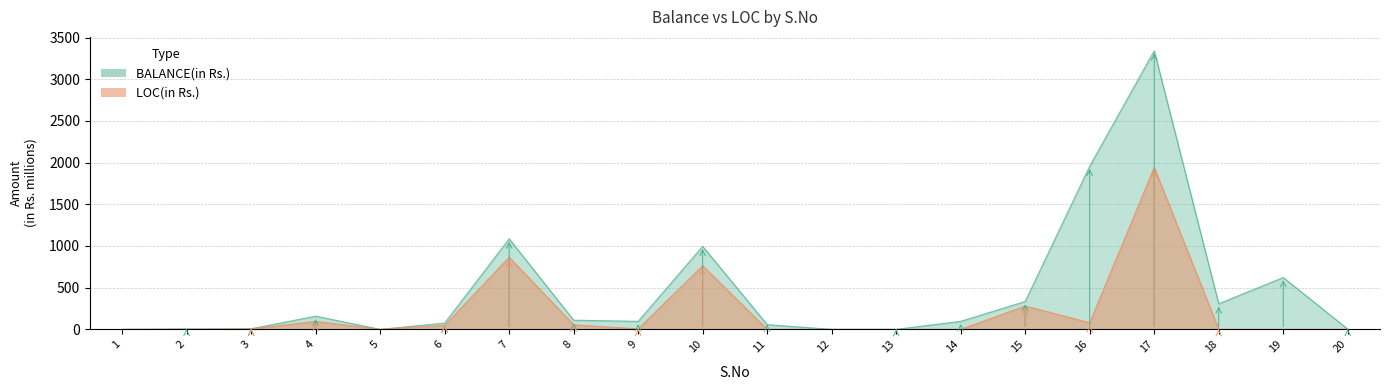

Is it true that LOC(in Rs.) equals 0.3 at 18?

True